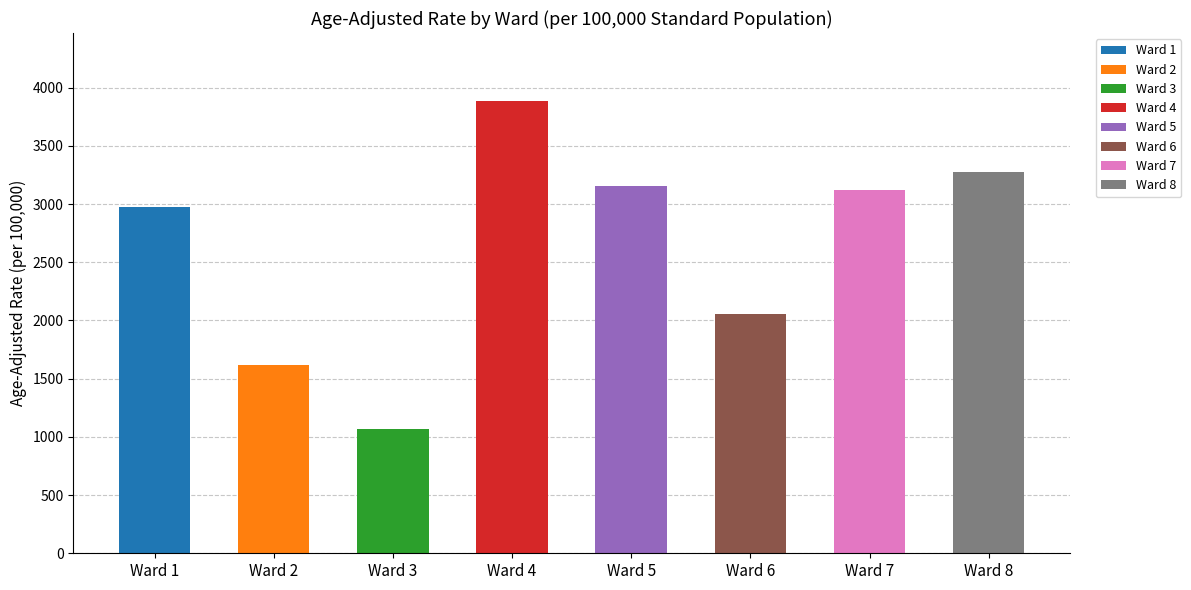

Reading right to left, transcribe all the data shown in this chart.

Ward 8=3275.9	Ward 7=3119.0	Ward 6=2056.7	Ward 5=3151.5	Ward 4=3885.8	Ward 3=1069.5	Ward 2=1613.0	Ward 1=2978.5